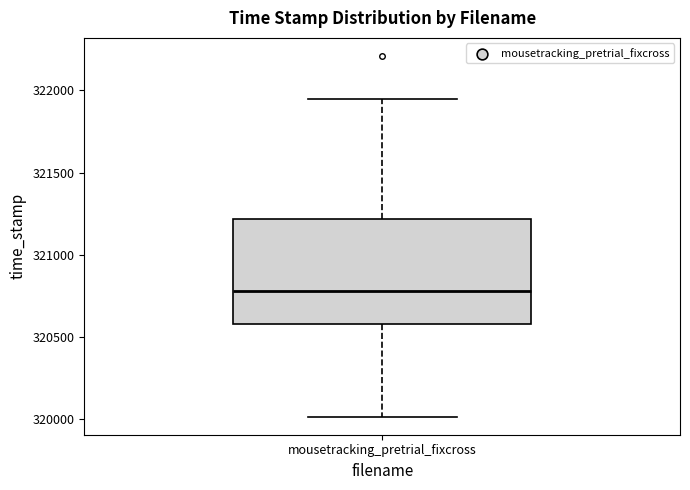

Transcribe this box plot: give where the median line is, the range the box spans, and where the two whiskers end, as read against the y-axis. The values are not printed on the chart, so give them approximately, as read against the axis.

median 320800, box 320600 to 321200, whiskers 320000 to 321950